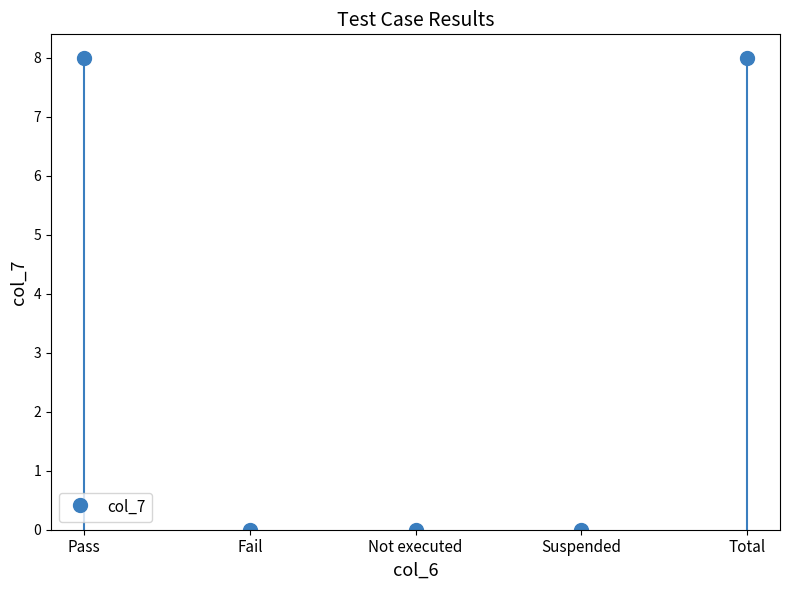

Count the values in the range 0 to 8.

5